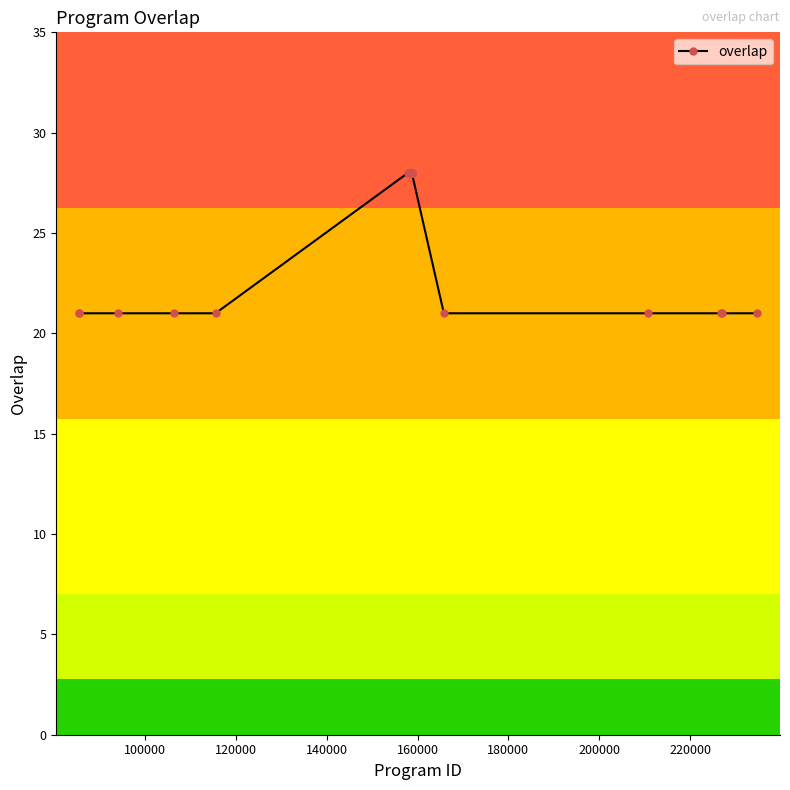

Reading left to right, extract all data points from this chart.

21	21	21	21	21	28	28	28	28	28	28	28	28	28	28	28	28	28	28	28	21	21	21	21	21